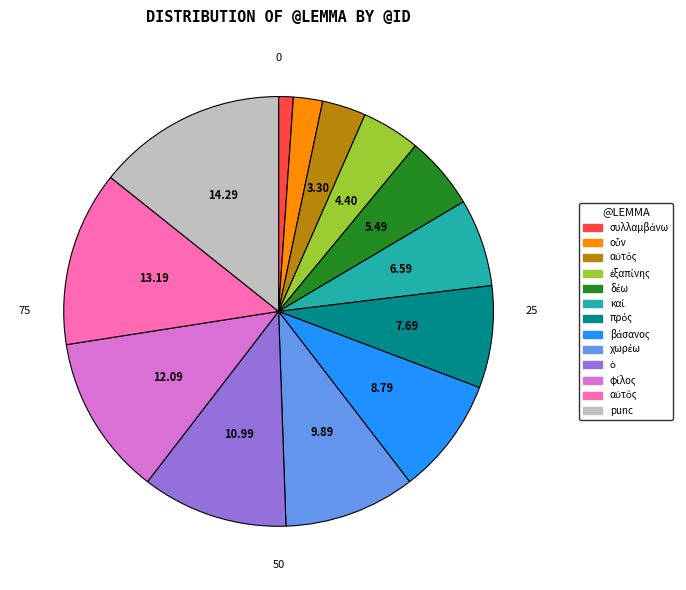

Is there any slice that represents more than half of the pie?

No